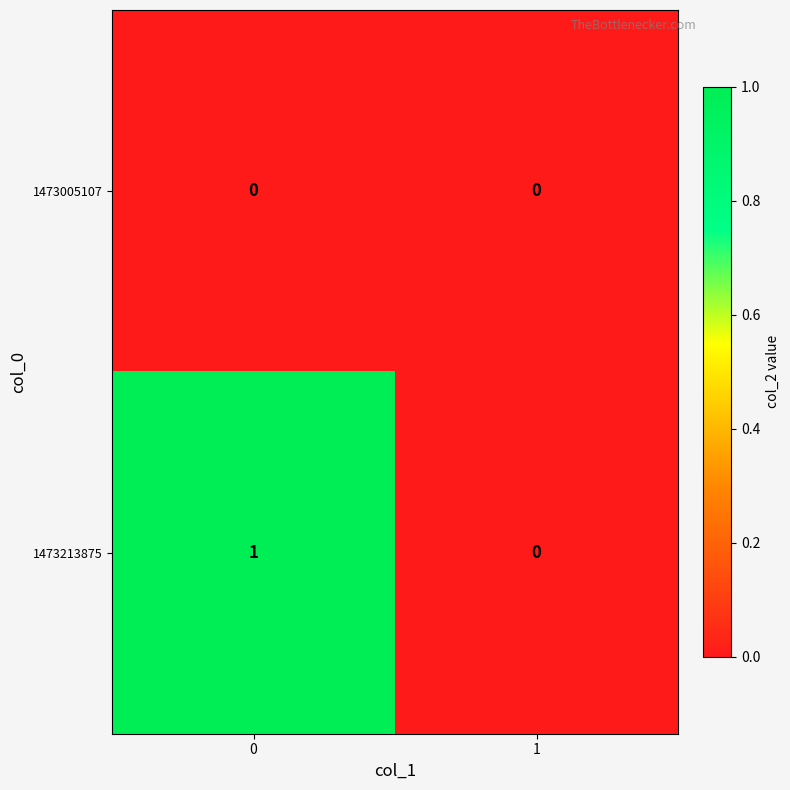

Which series has the largest total across all categories?

1473213875